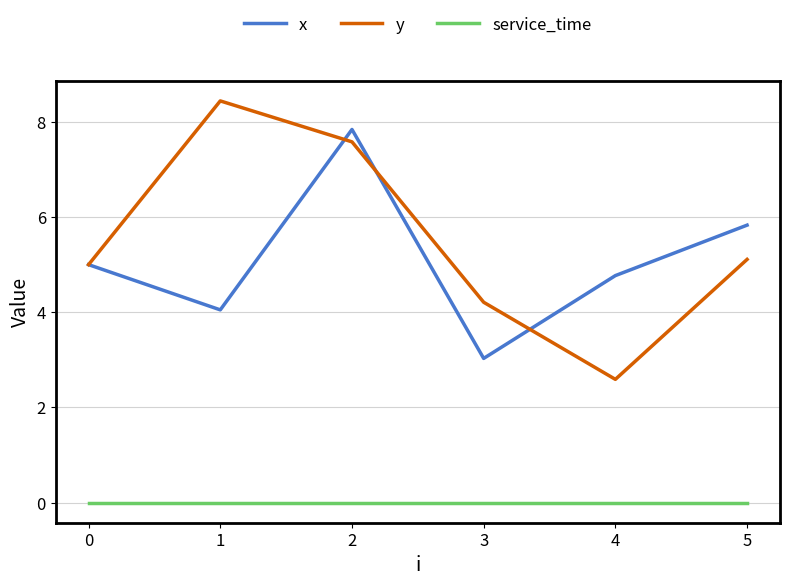

True or false: service_time has more than 2 interior local peaks.

False